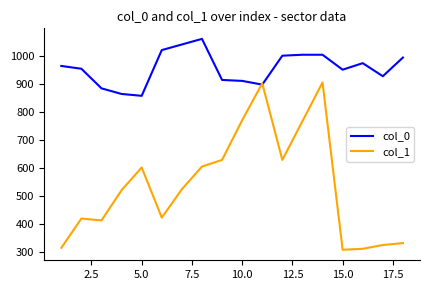

Which series has the largest range (max minus min)?

col_1